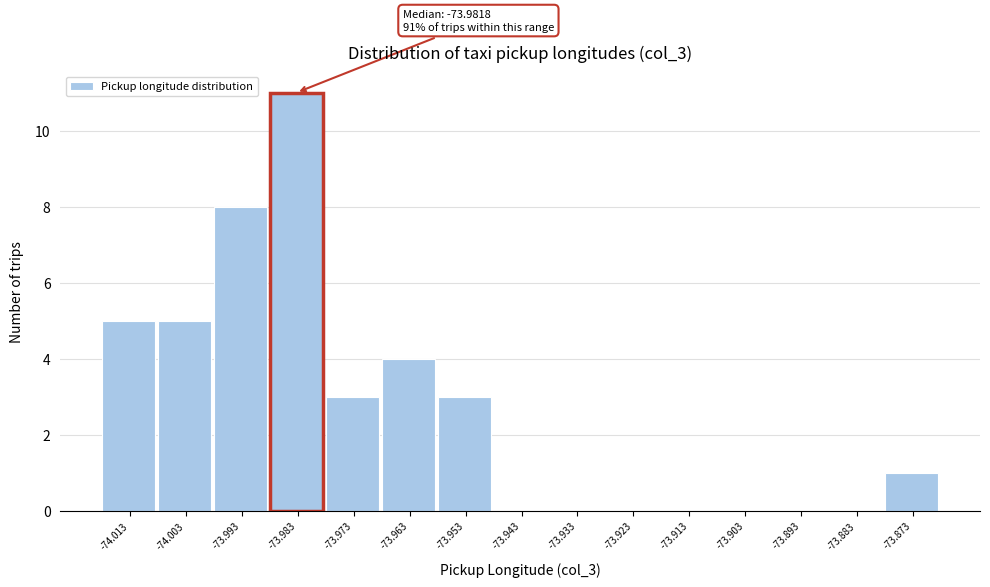

Reading left to right, transcribe all the data shown in this chart.

-74.013=5	-74.003=5	-73.993=8	-73.983=11	-73.973=3	-73.963=4	-73.953=3	-73.943=0	-73.933=0	-73.923=0	-73.913=0	-73.903=0	-73.893=0	-73.883=0	-73.873=1